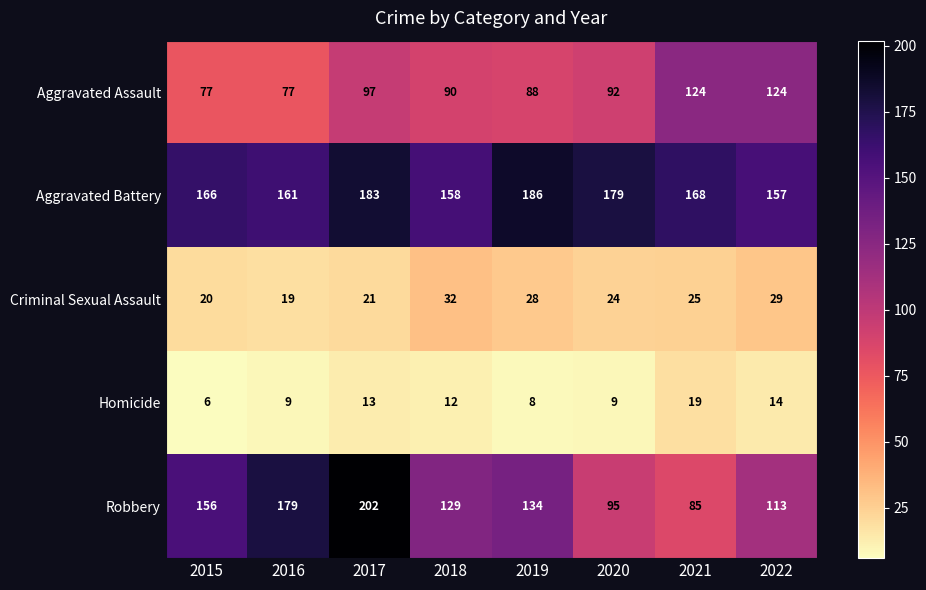

Which series has the largest range (max minus min)?

Robbery